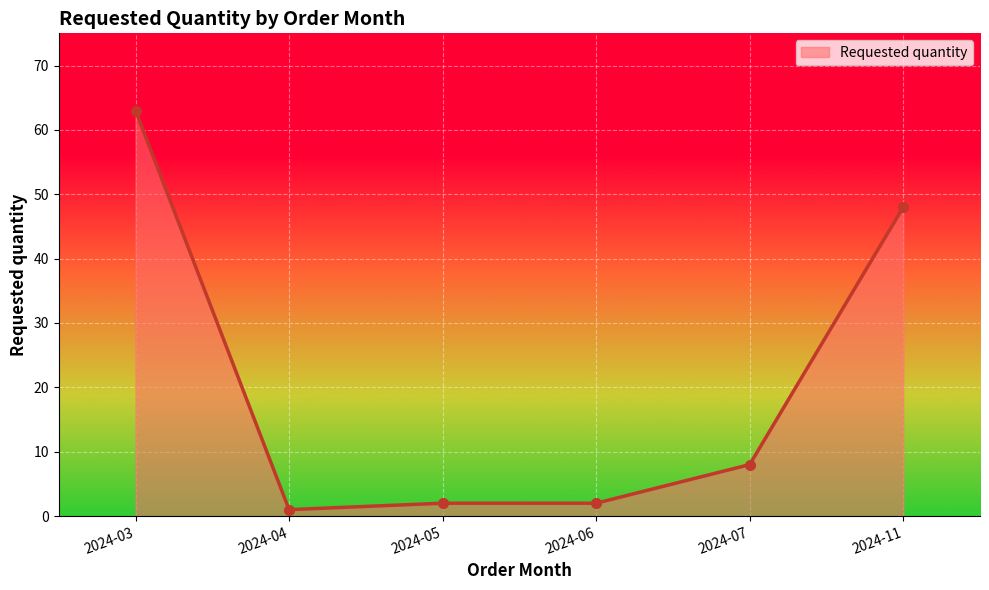

Which has a higher value, 2024-05 or 2024-07?

2024-07